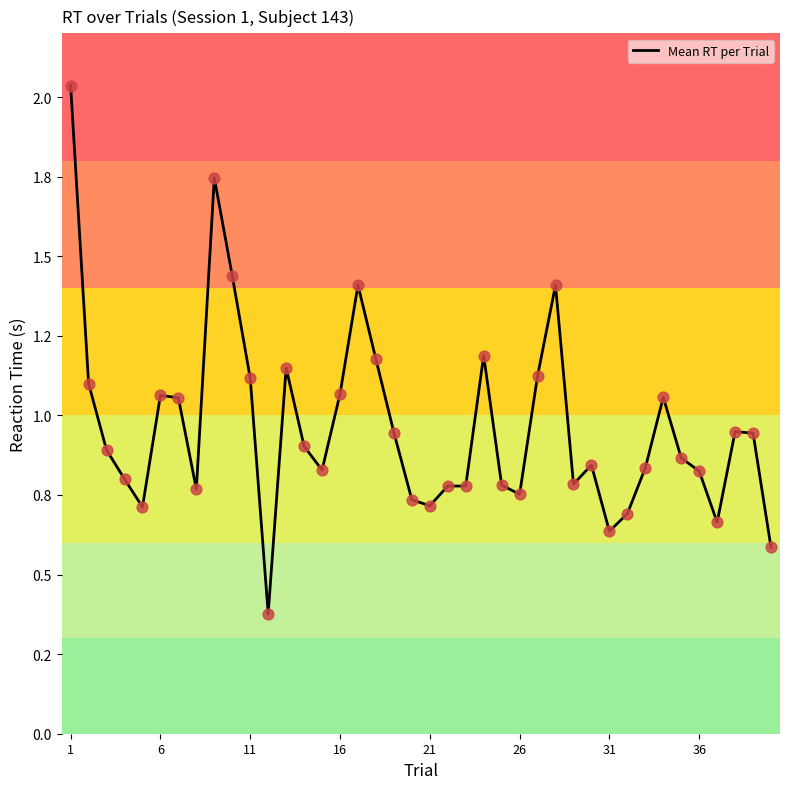

Does the chart have visible grid lines?

No